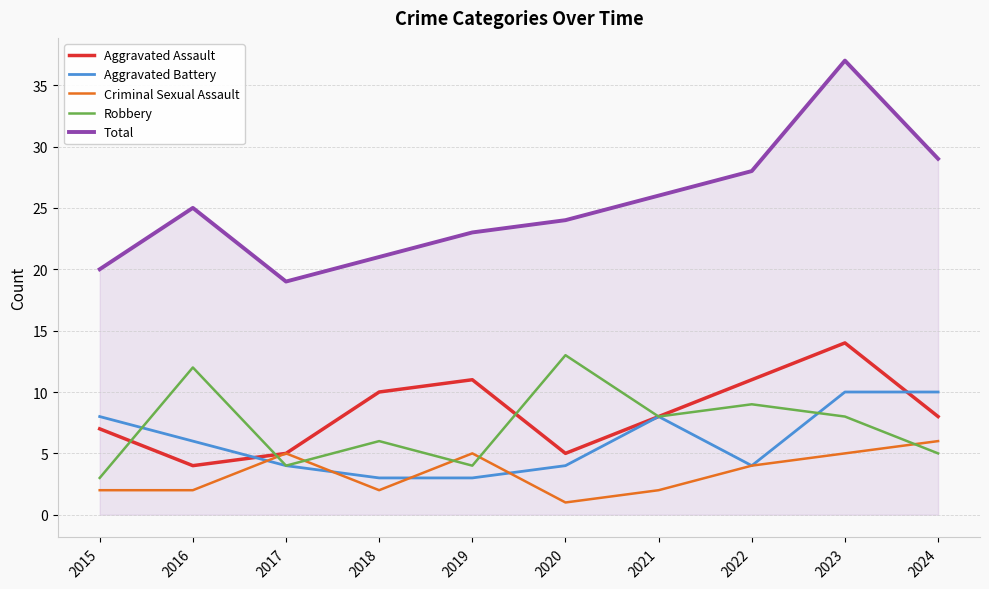

The value of Aggravated Assault at 2017 is 5. True or false?

True